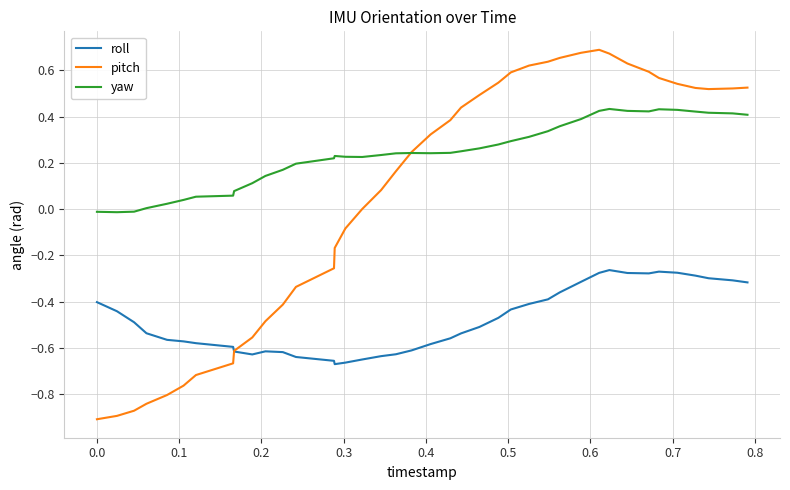

How many distinct data groups are displayed?

3